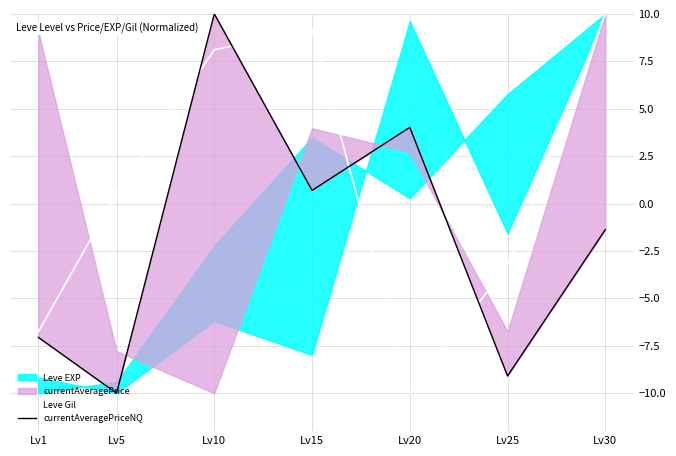

Where does the Leve Gil series first go above 0?

Lv5